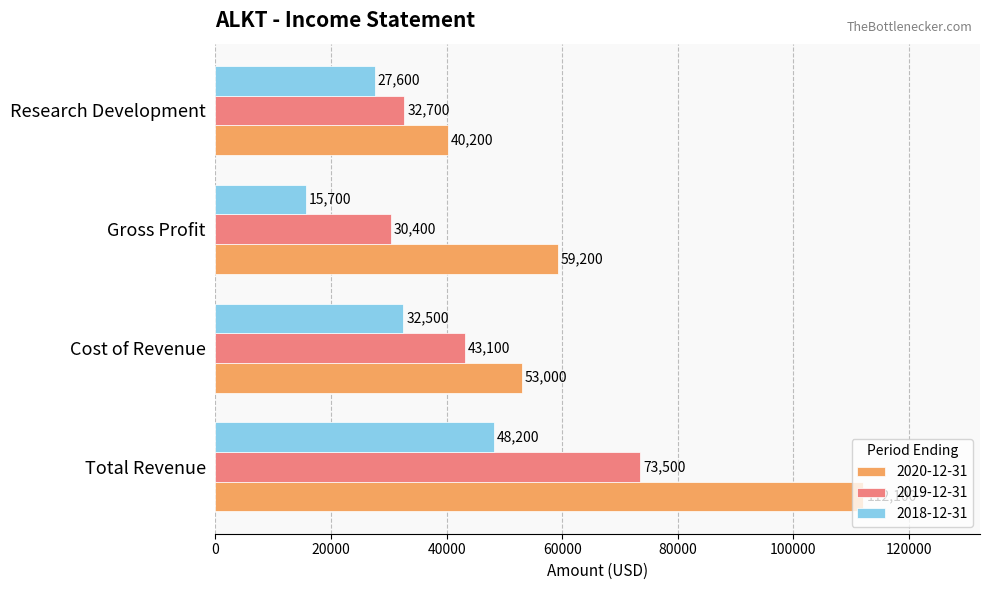

What is the difference between the highest and lowest values at Cost of Revenue?

20500